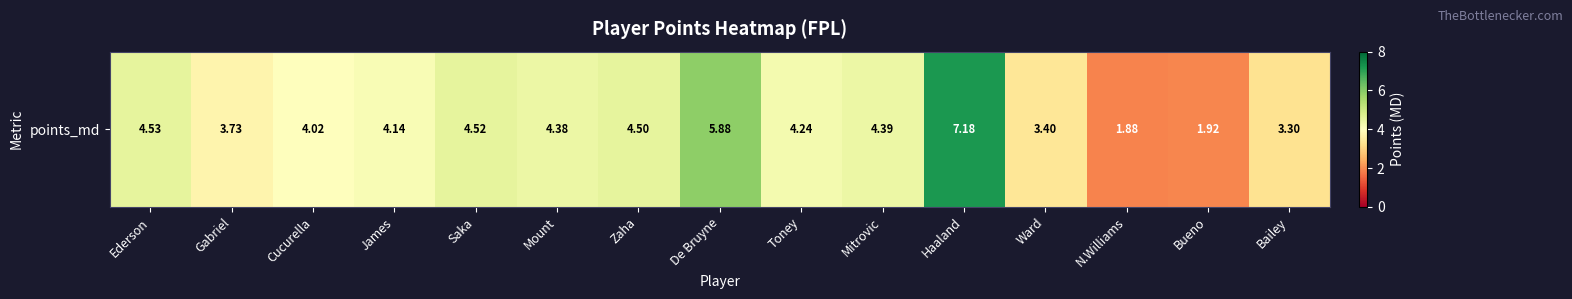

Between N.Williams and Gabriel, which is larger?

Gabriel